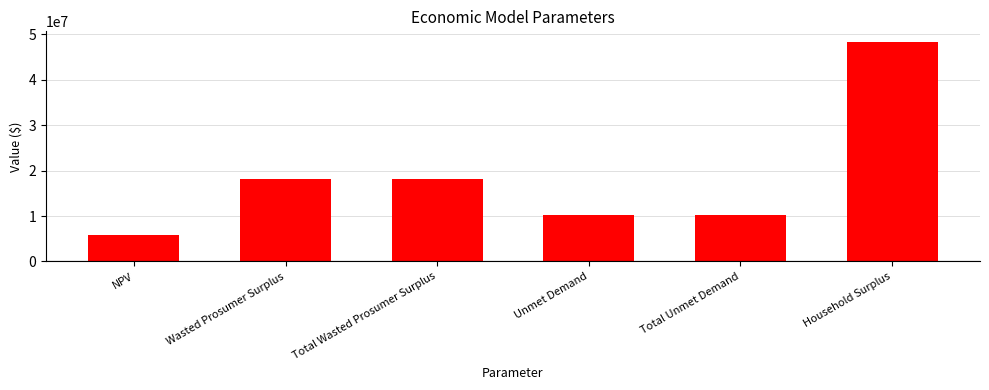

Approximately how many times larger is the value at Unmet Demand compared to NPV?

1.8